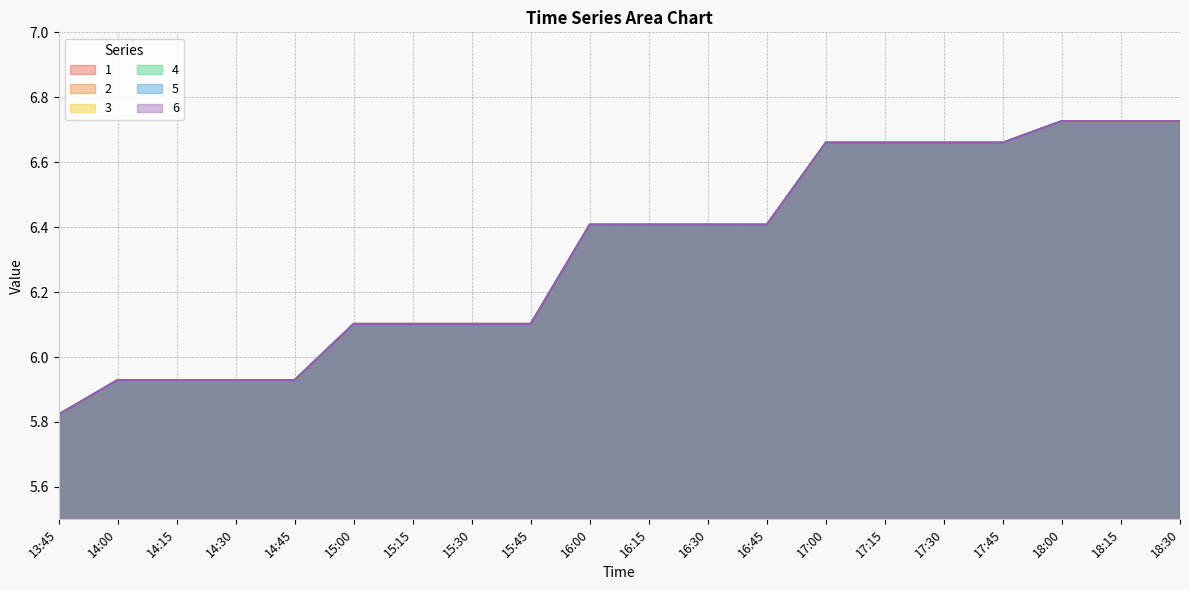

Which series has the largest total across all categories?

1